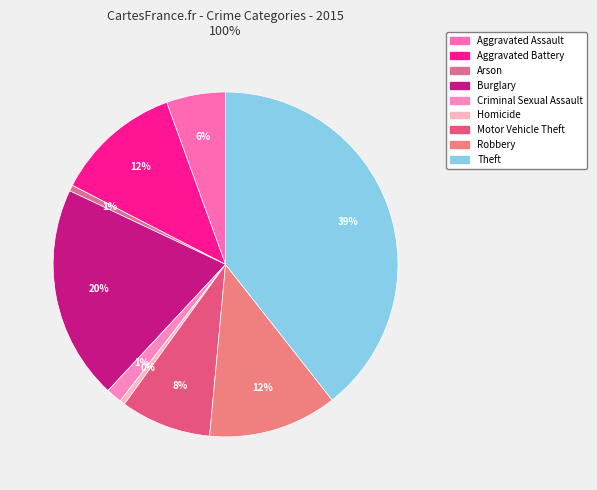

To the nearest percent, what percentage of the pie is Criminal Sexual Assault?

1%